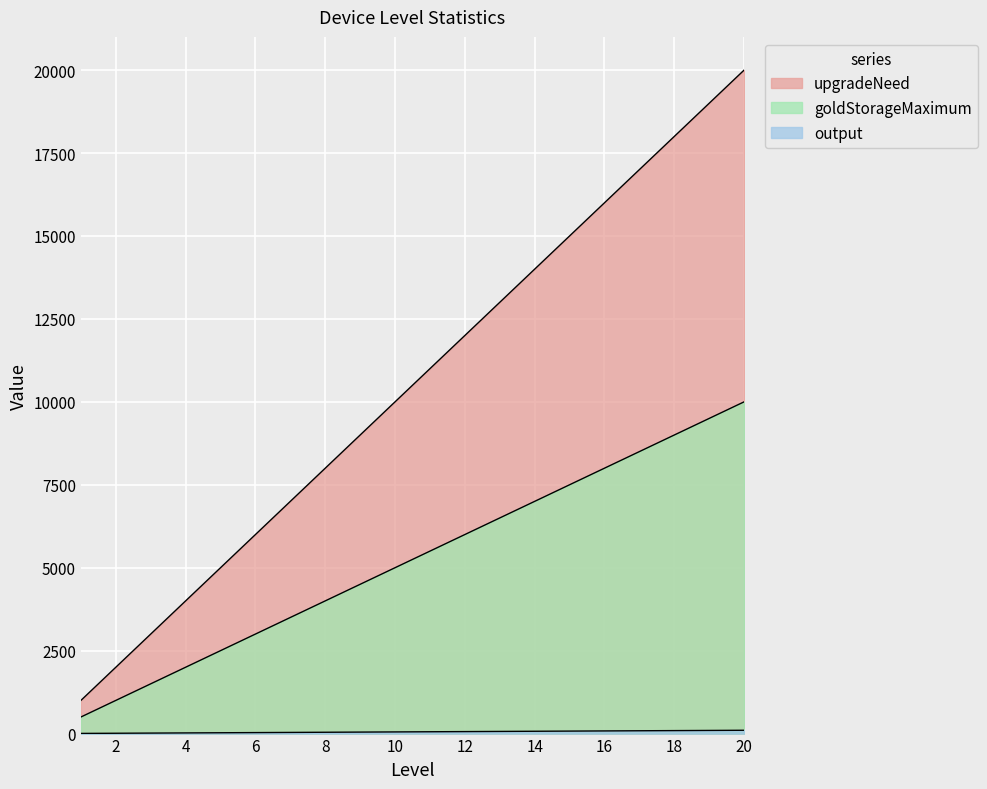

True or false: upgradeNeed has more than 0 points higher than both neighbors.

False